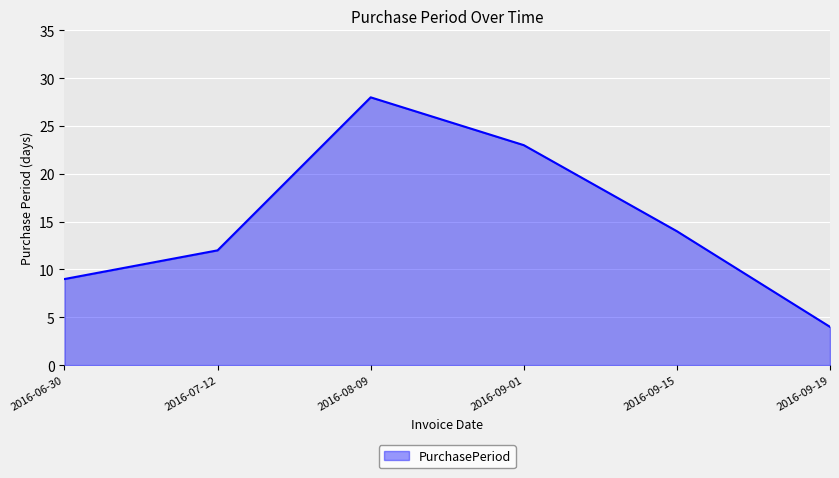

What is the approximate value at 2016-06-30?

9